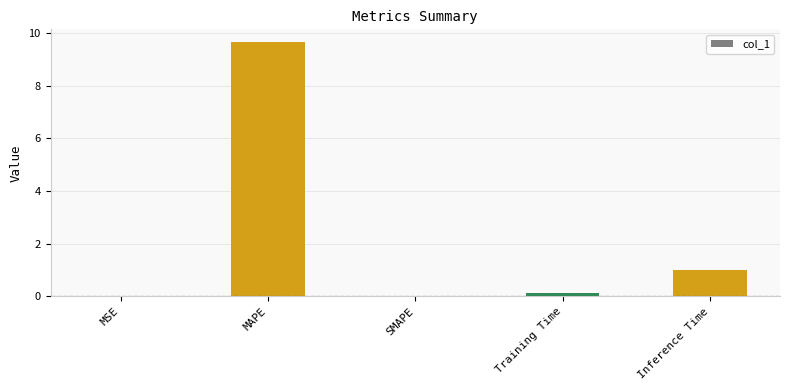

At which category does the chart reach its peak across all series?

MAPE